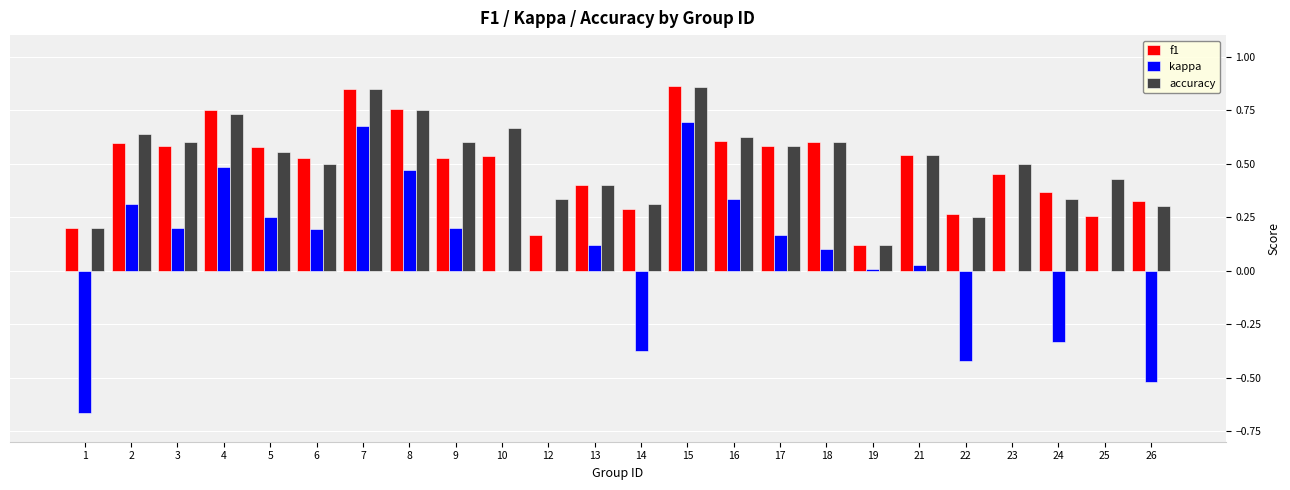

The value of accuracy at 13 is 0.4. True or false?

True